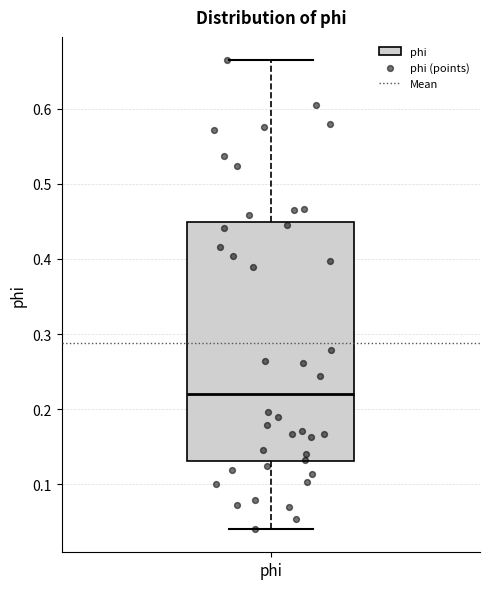

Read this box plot against the y-axis: the position of the median line, the range covered by the box, and the ends of both whiskers. The values are not printed on the chart, so give them approximately, as read against the axis.

median 0.22, box 0.13 to 0.45, whiskers 0.04 to 0.66